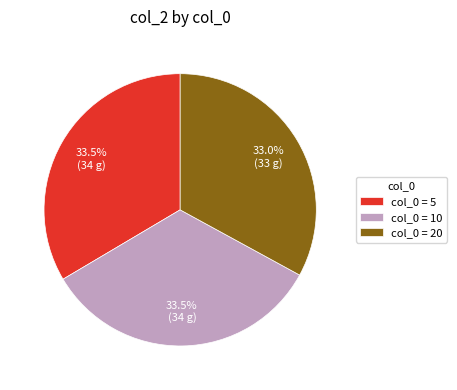

Which has a higher value, col_0 = 10 or col_0 = 20?

col_0 = 10